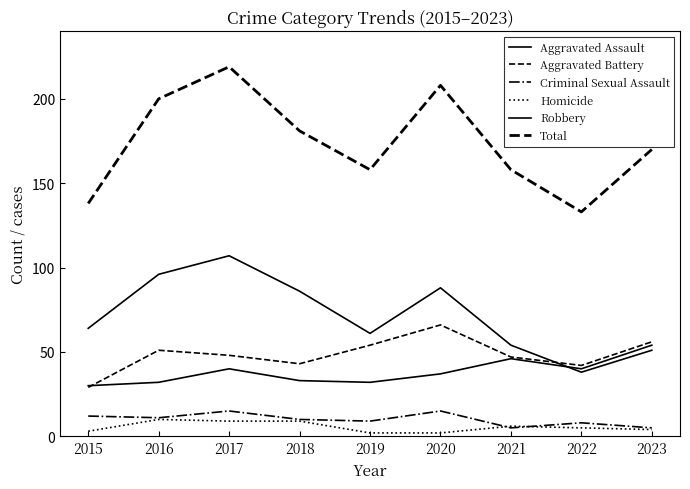

Which series has the largest total across all categories?

Total